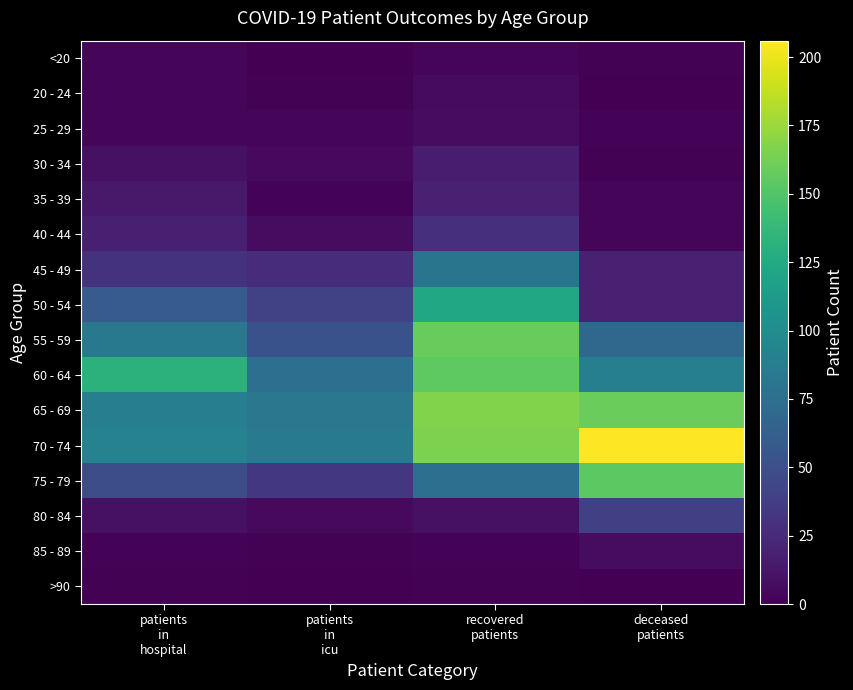

Which series changed the most between patients in icu and deceased patients?

70 - 74